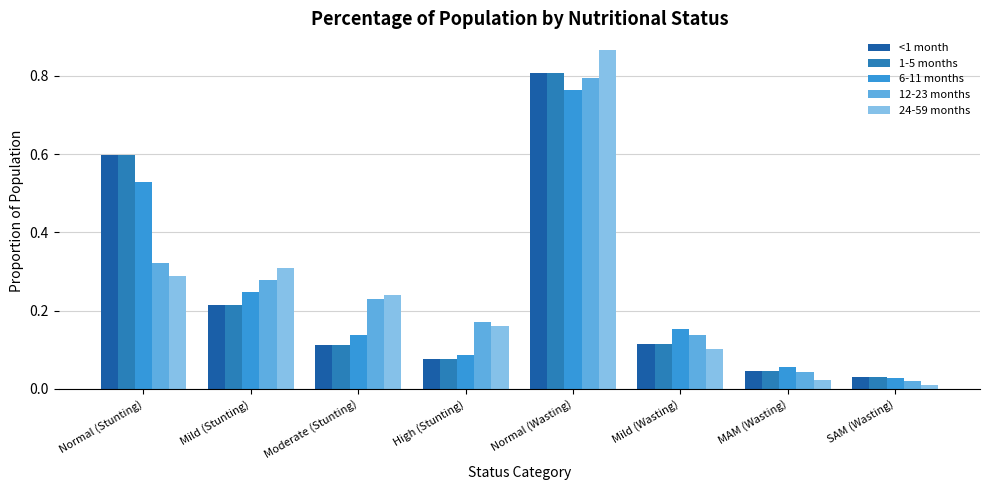

What is the difference between the <1 month values at Moderate (Stunting) and Normal (Wasting)?

0.7